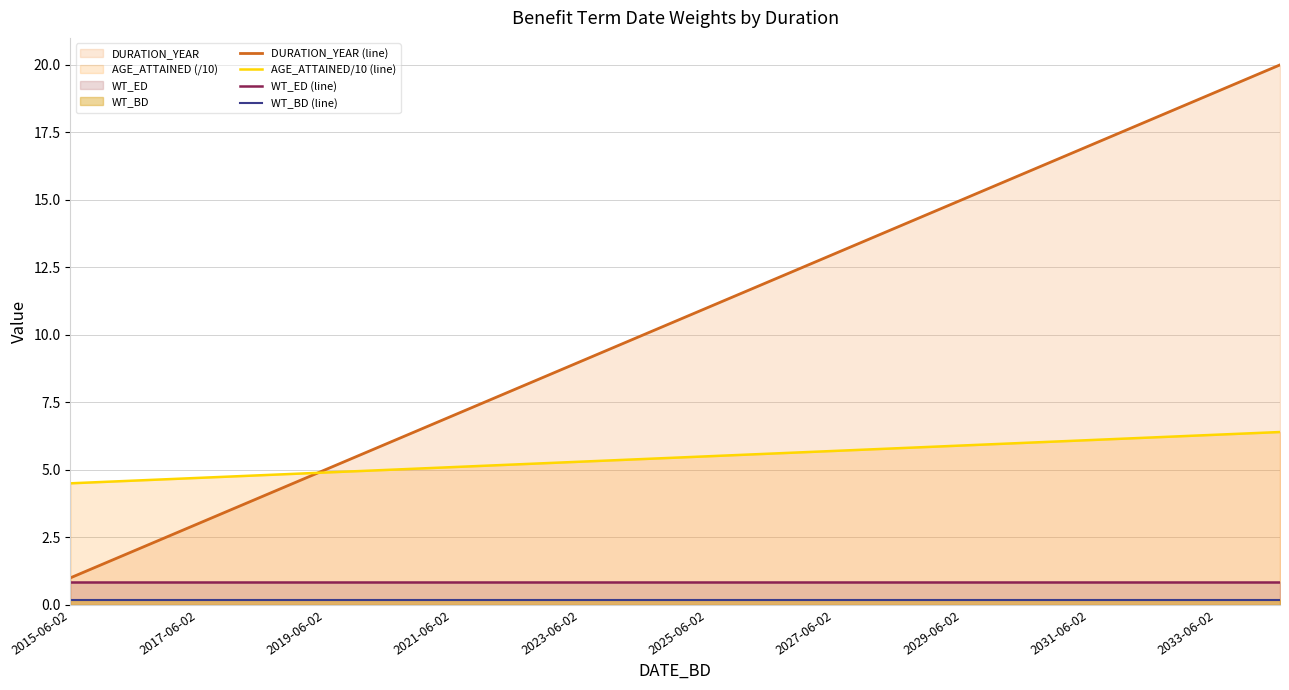

Does the chart display data point markers on the line(s)?

No